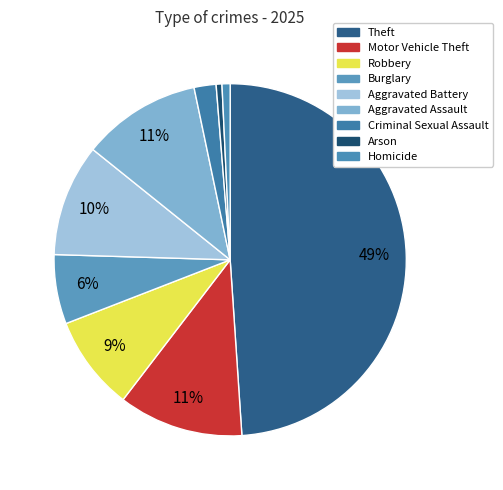

Which category has the biggest portion of the pie?

Theft